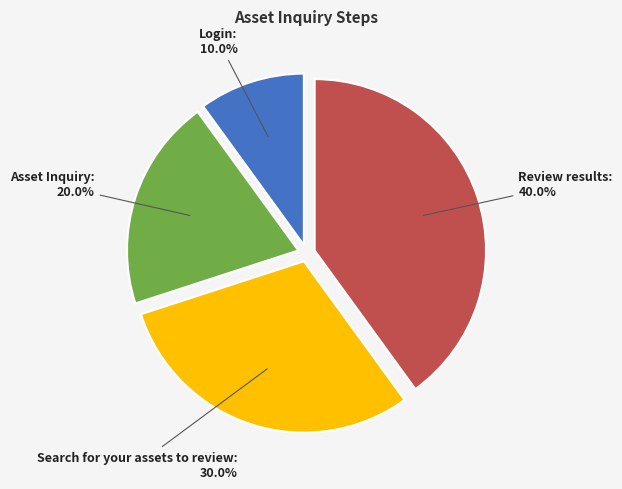

Between Review results and Asset Inquiry, which is larger?

Review results